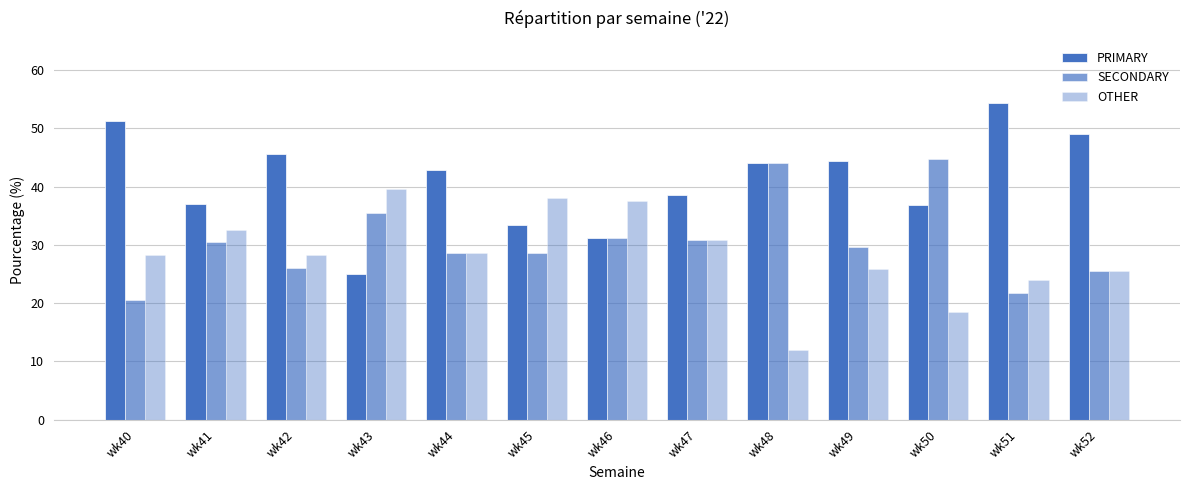

Which series has the widest spread of values?

PRIMARY